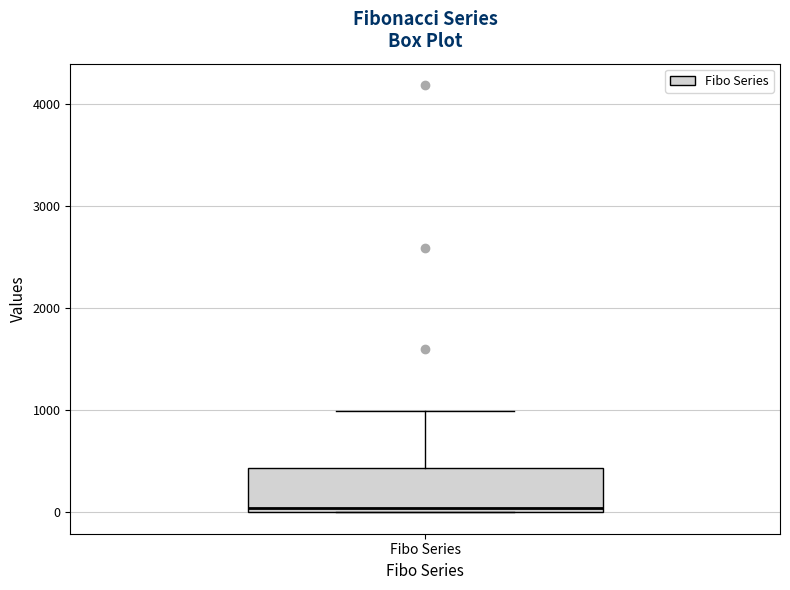

Transcribe this box plot: give where the median line is, the range the box spans, and where the two whiskers end, as read against the y-axis. The values are not printed on the chart, so give them approximately, as read against the axis.

median 0 (just above the box's lower edge), box 0 to 400, whiskers 0 to 1000